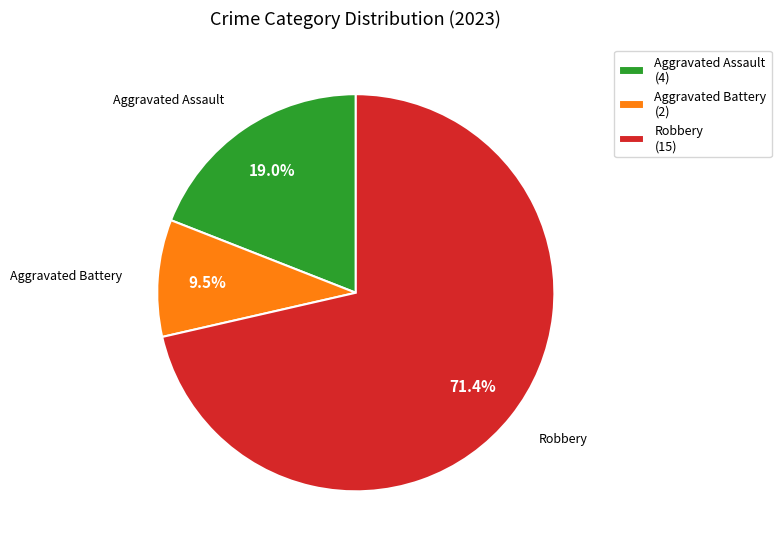

Approximately how many times larger is the value at Aggravated Battery (2) compared to Aggravated Assault (4)?

0.5